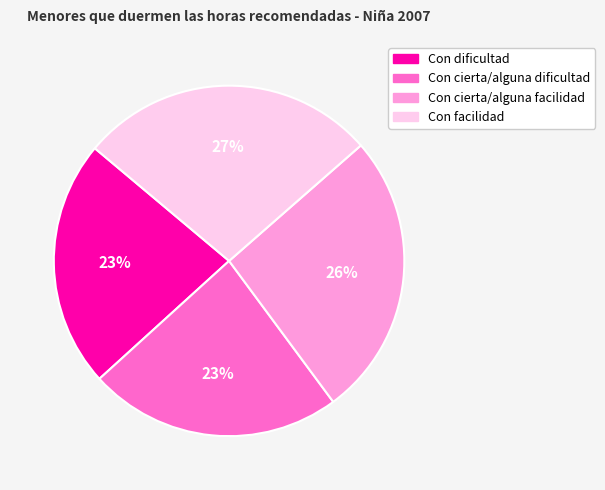

Is it true that Con cierta/alguna dificultad is 23% of the pie?

True